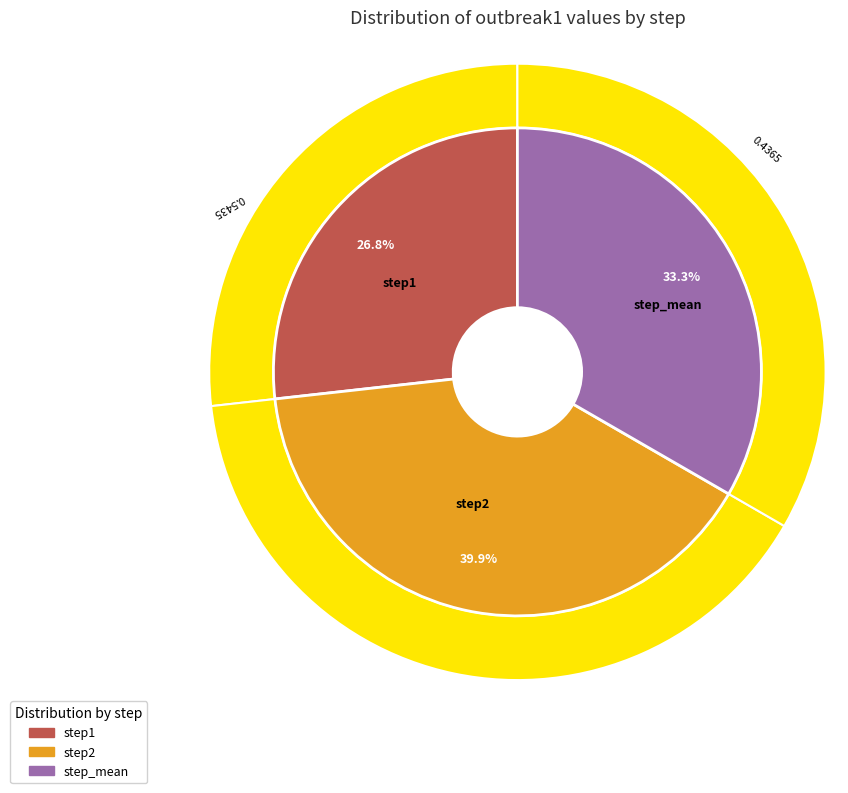

Rank the categories by value from lowest to highest.

step1, step_mean, step2